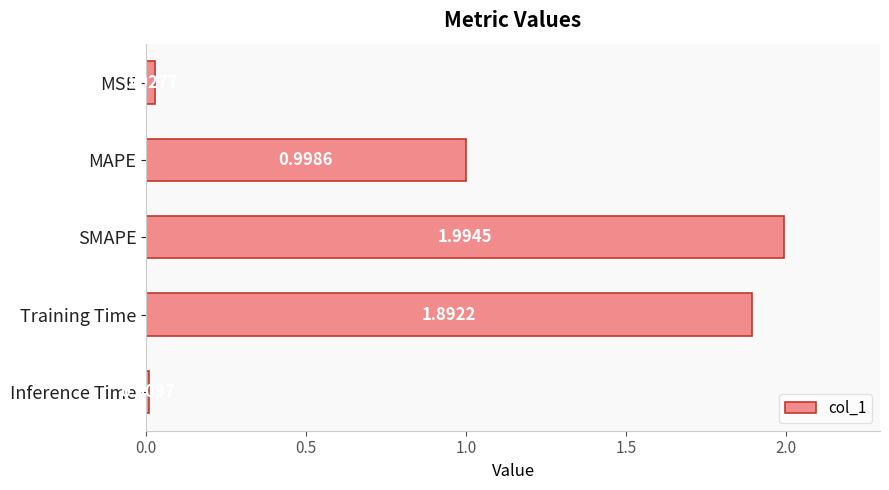

Where is the data nearest to the value 1?

MAPE